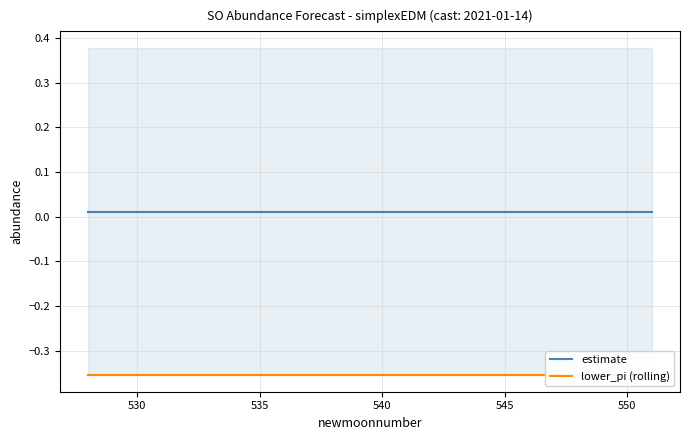

What is the average value of the lower_pi (rolling) series?

-0.4